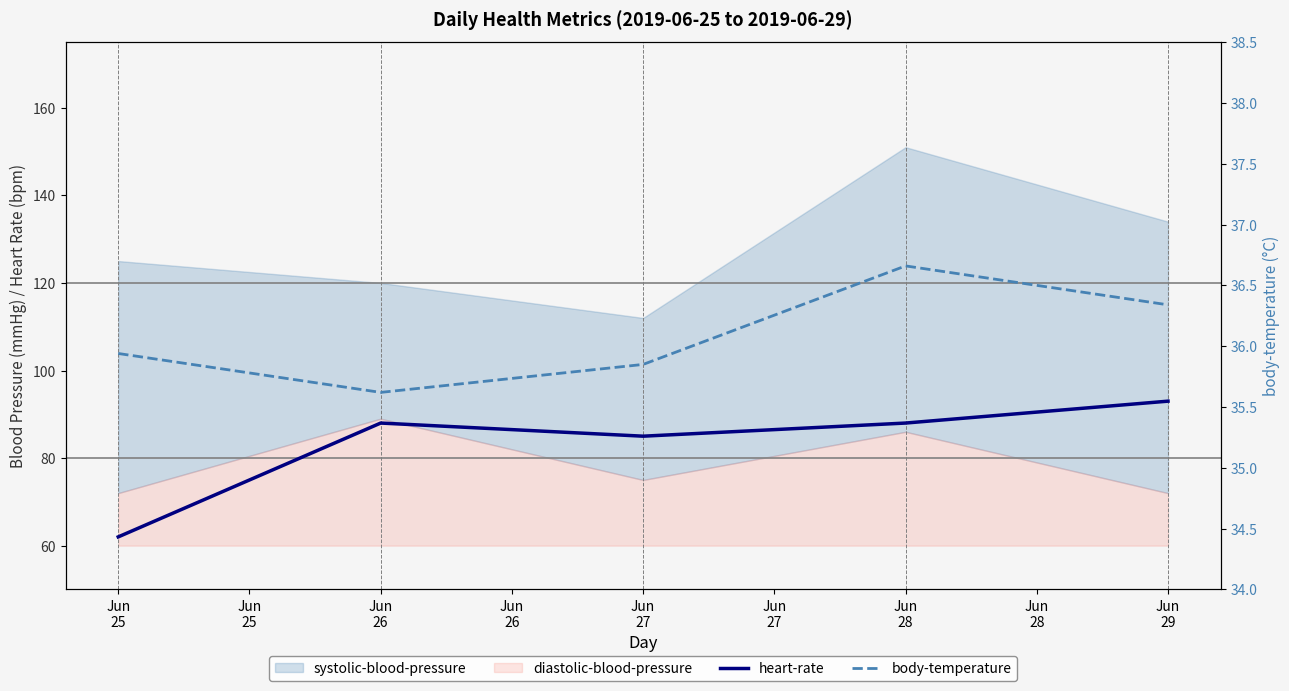

Which series has the largest total across all categories?

heart-rate